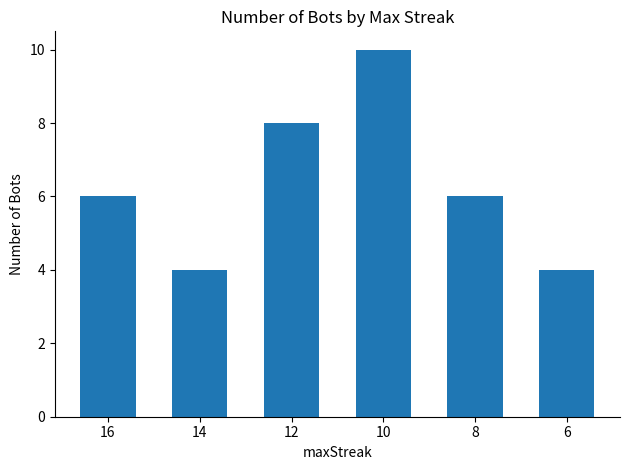

Reading left to right, transcribe all the data shown in this chart.

6	4	8	10	6	4